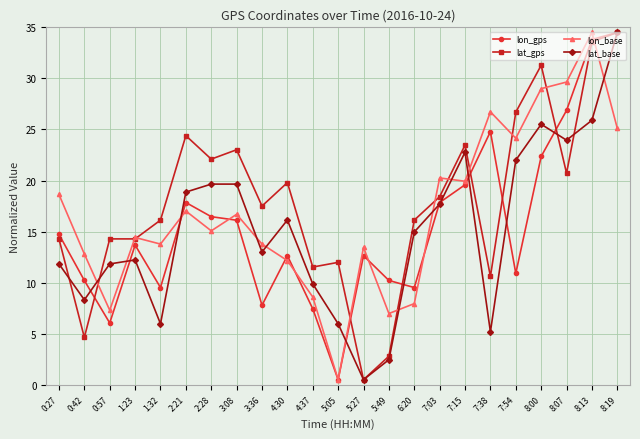

What is the total value across all series at 3:08?

75.5